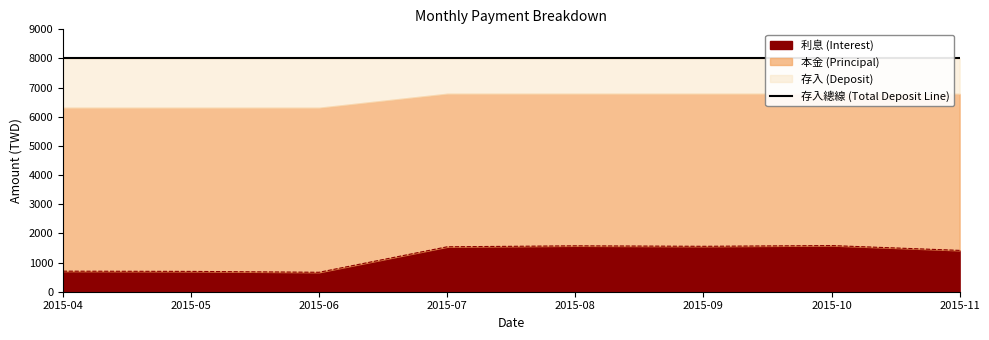

Count the number of categories in the chart.

8